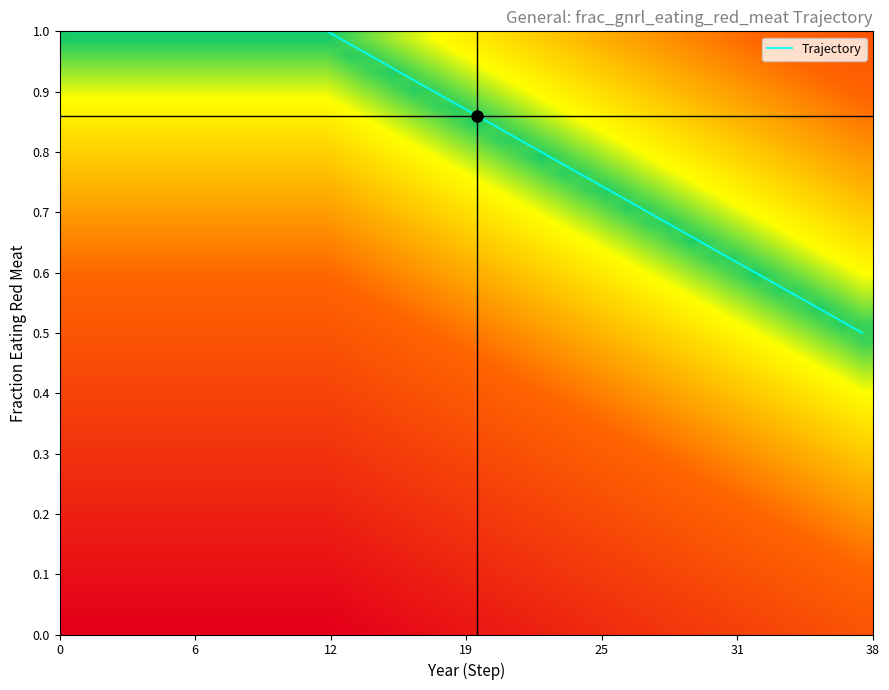

True or false: row_12 has a value of 0.4 at 31.

False